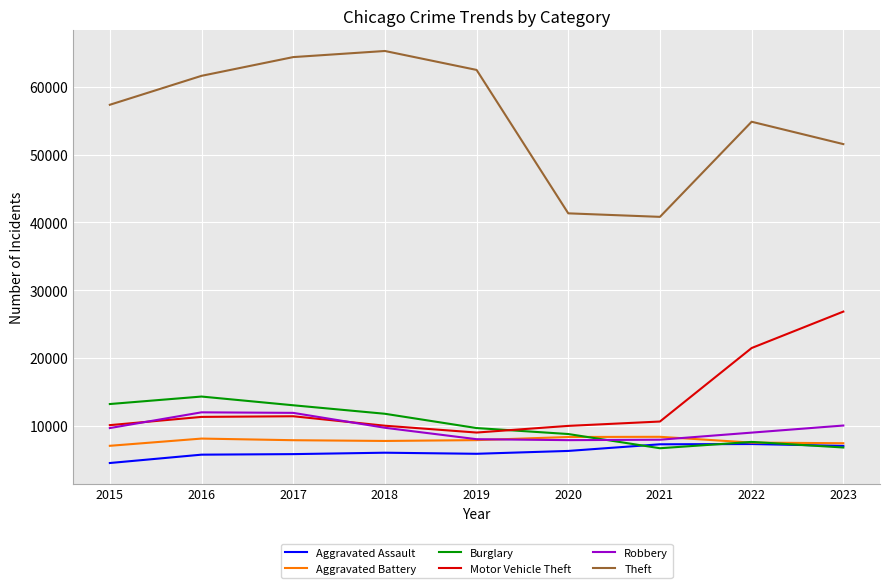

How many lines are shown in the chart?

6